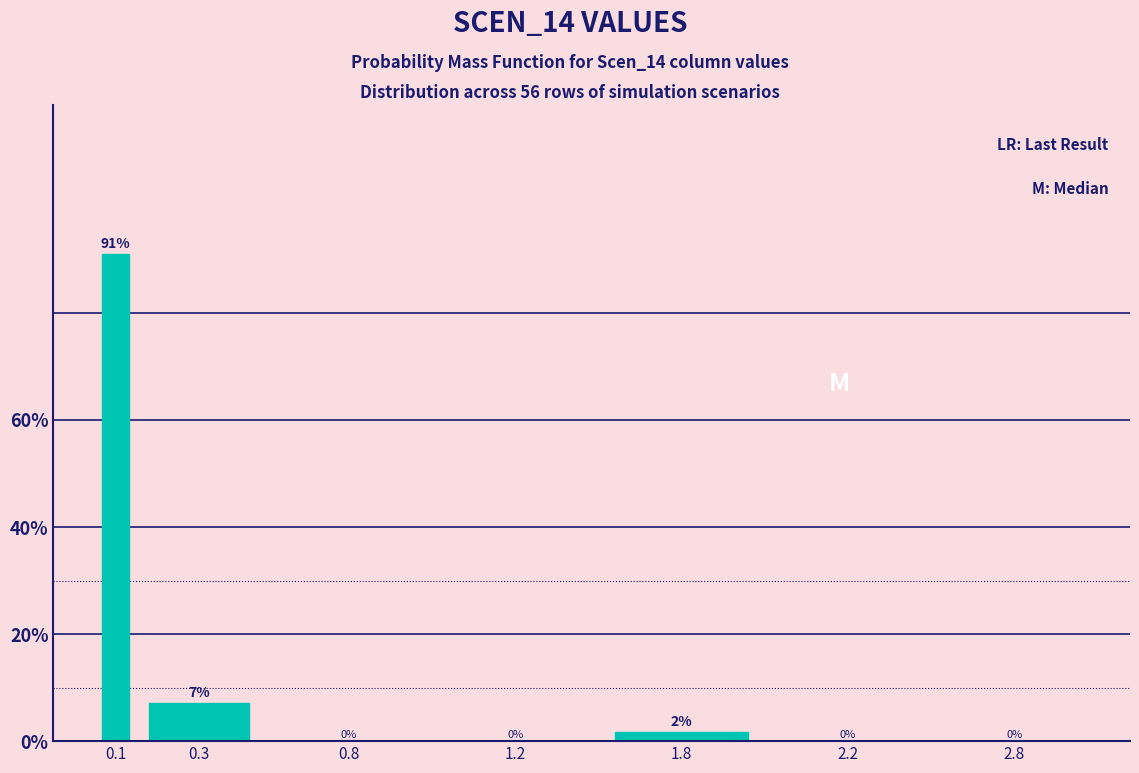

Where is the data nearest to the value 45?

0.3